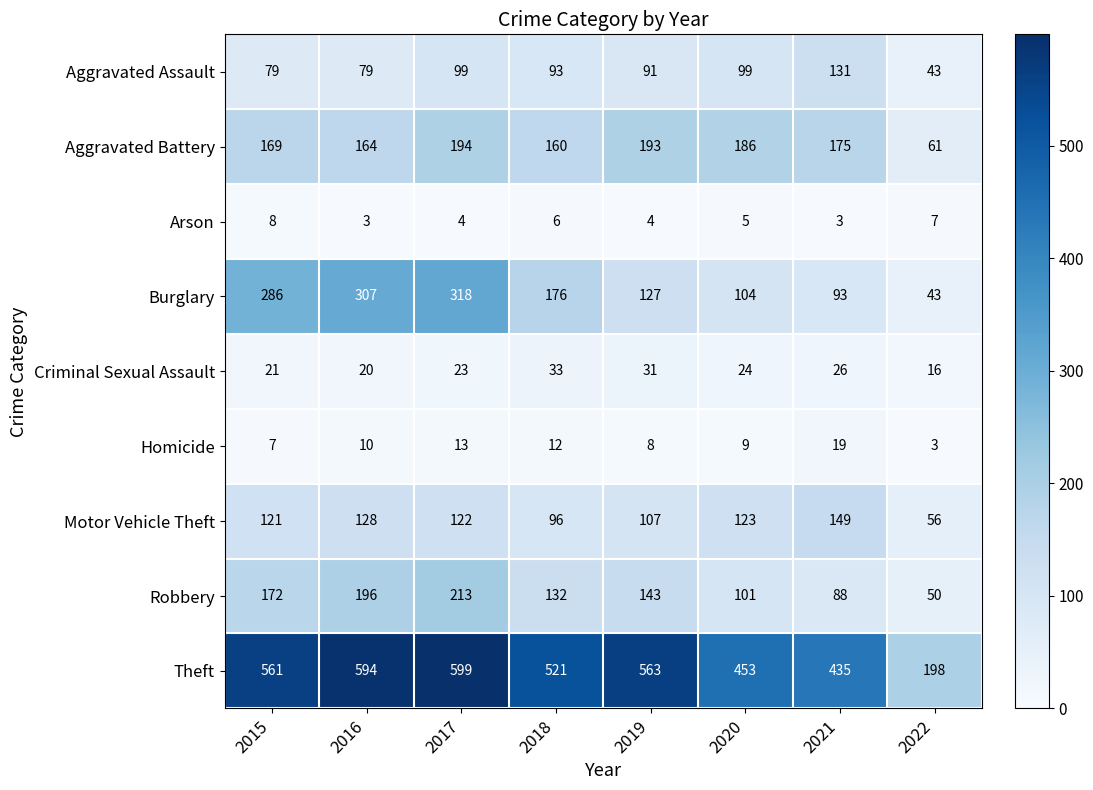

What is the sum of all Motor Vehicle Theft values?

902